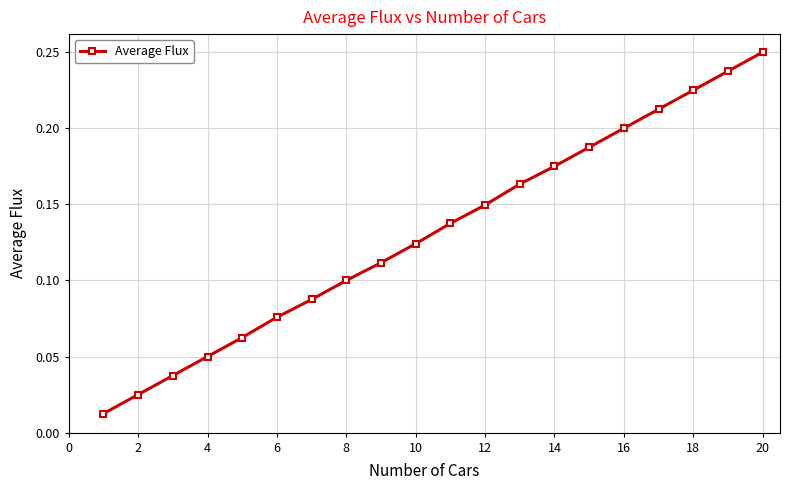

What is the sum of all values?

2.6